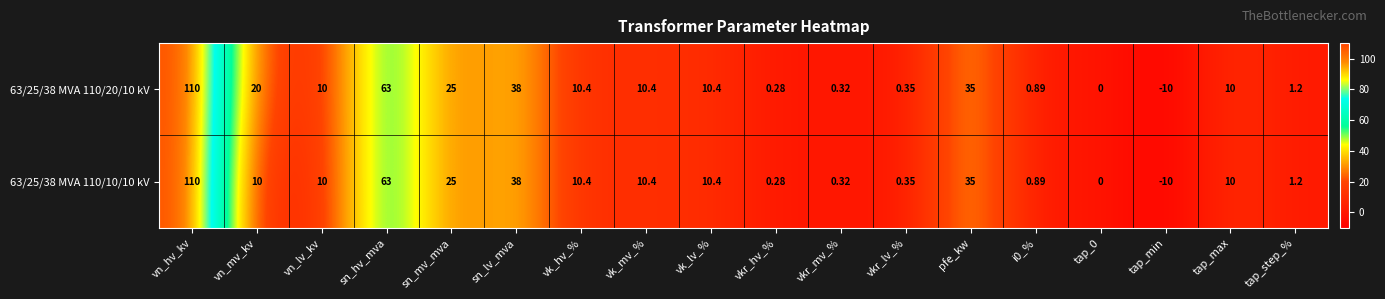

How many series are shown in this chart?

2